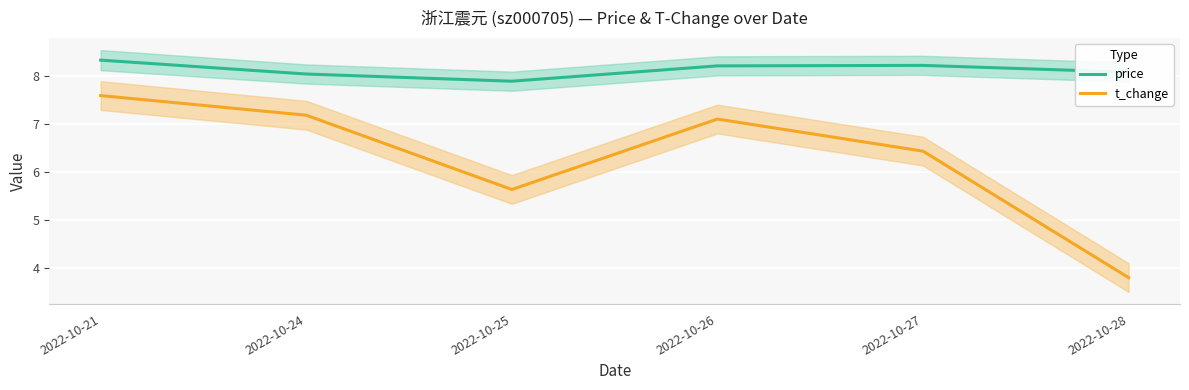

True or false: t_change has more than 2 interior local peaks.

False